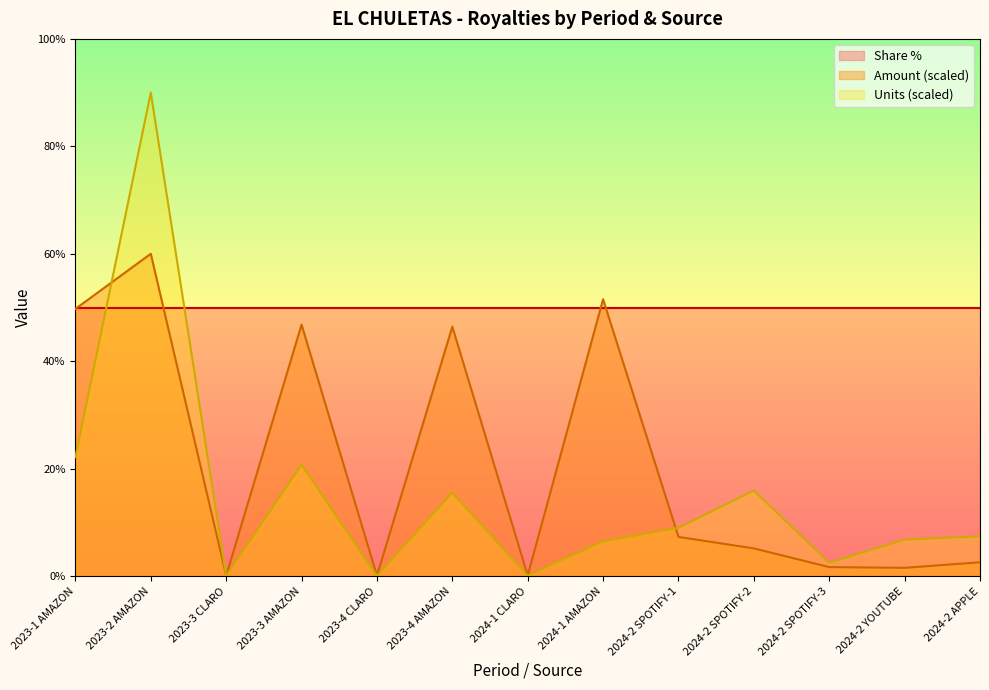

At 2024-2 SPOTIFY-1, list the series in order from smallest to largest.

Amount (scaled), Units (scaled), Share %